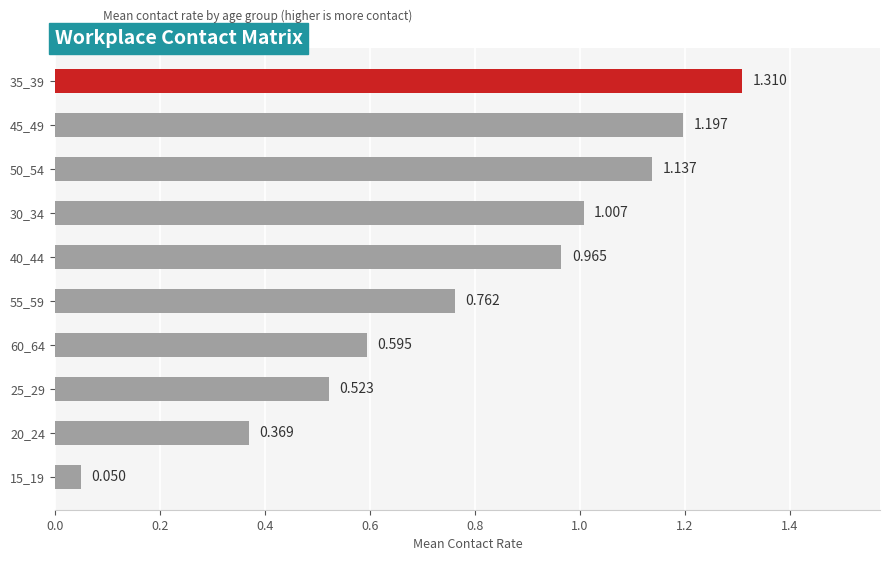

Count the number of data series in this chart.

1